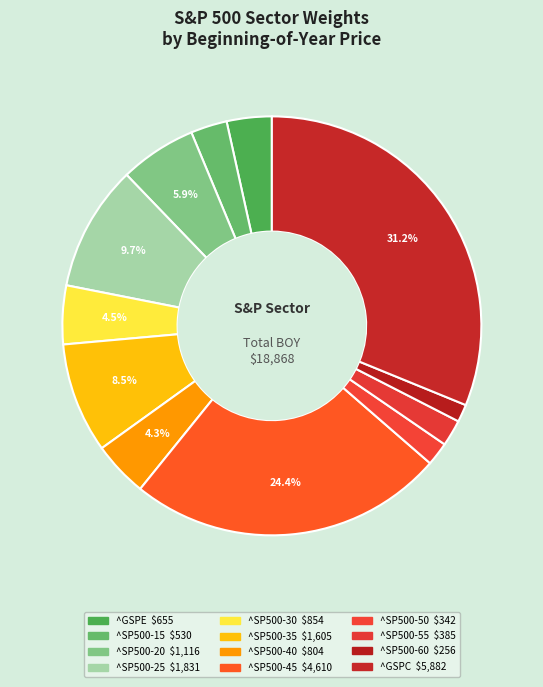

Does any single category account for the majority?

No